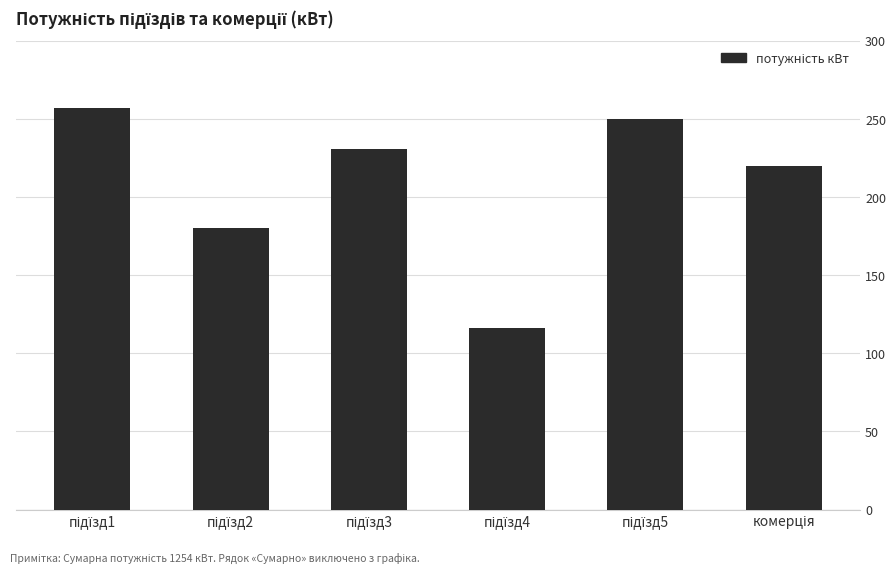

How many values are below 231?

3